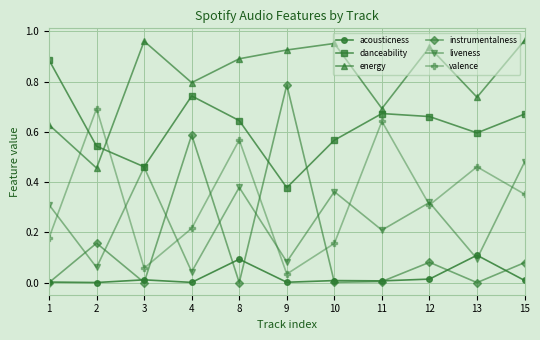

Rank the series at 2 from highest to lowest value.

valence, danceability, energy, instrumentalness, liveness, acousticness